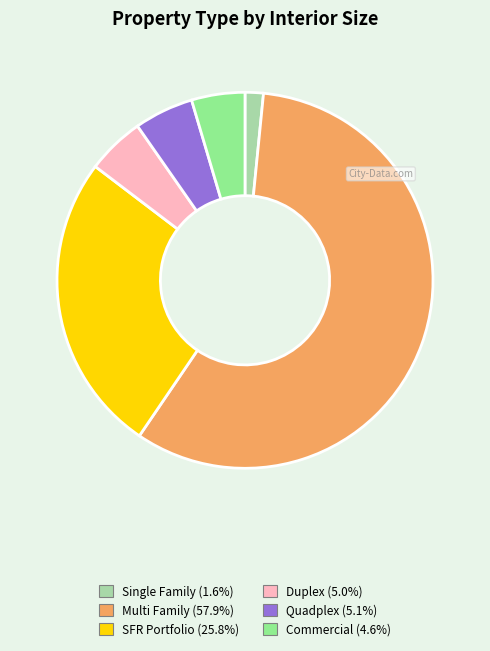

Does Multi Family represent more than half of the total?

Yes